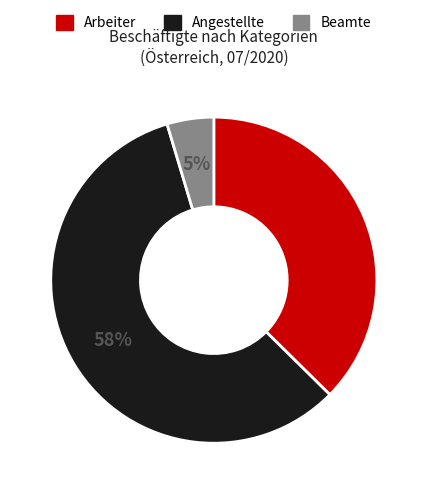

Which slice represents more than half of the pie?

Angestellte